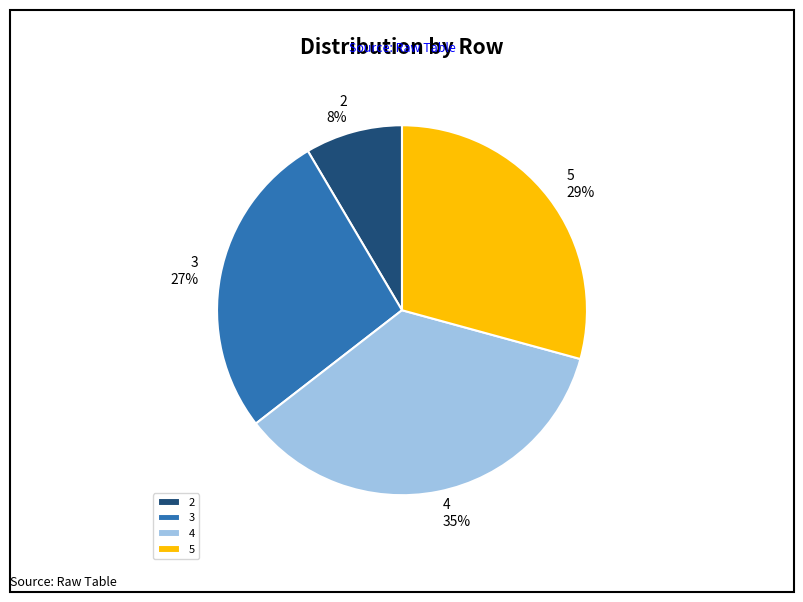

Does 4 account for over 50% of the chart?

No